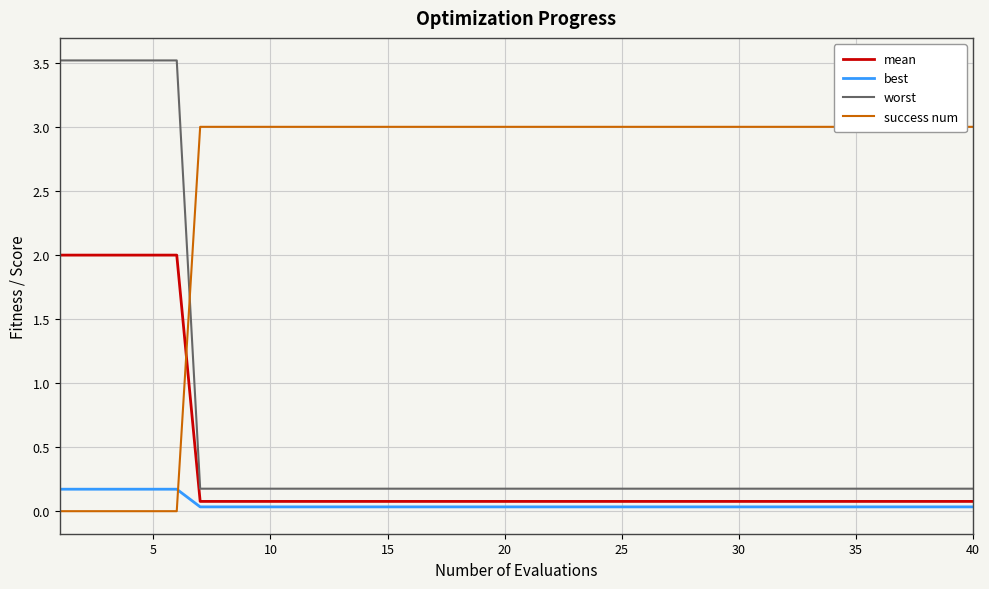

How many distinct data groups are displayed?

4